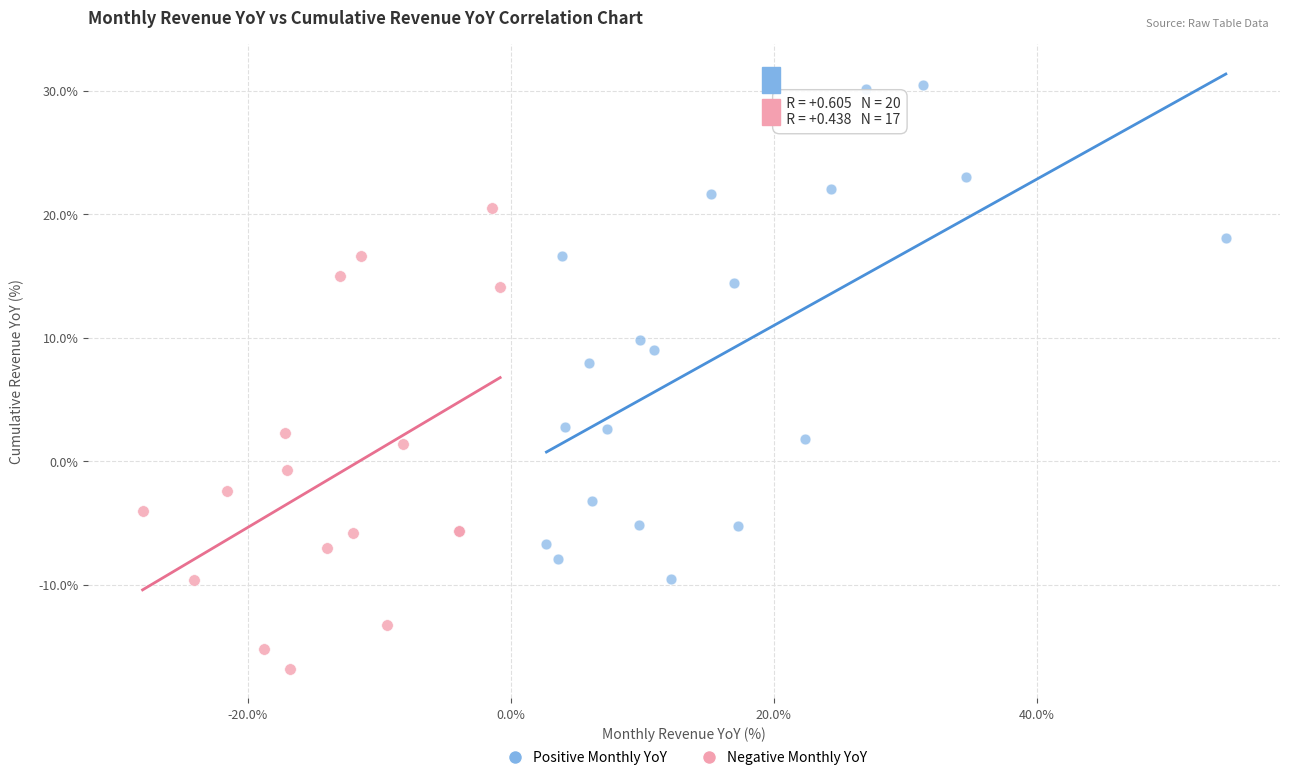

What are all the series names shown in the legend?

Positive Monthly YoY, Negative Monthly YoY